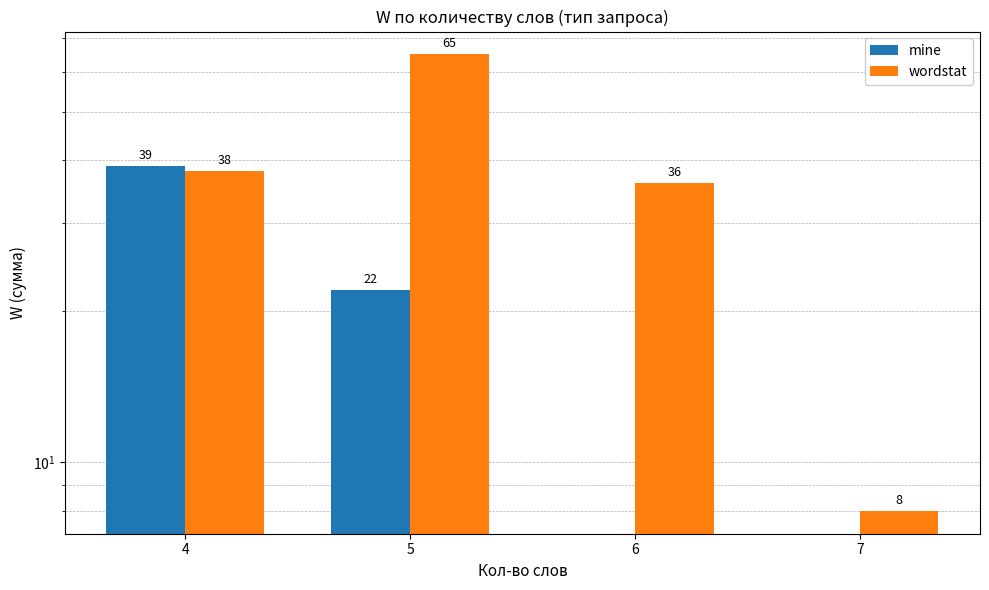

What is the difference between the second highest and second lowest values in the wordstat series?

2